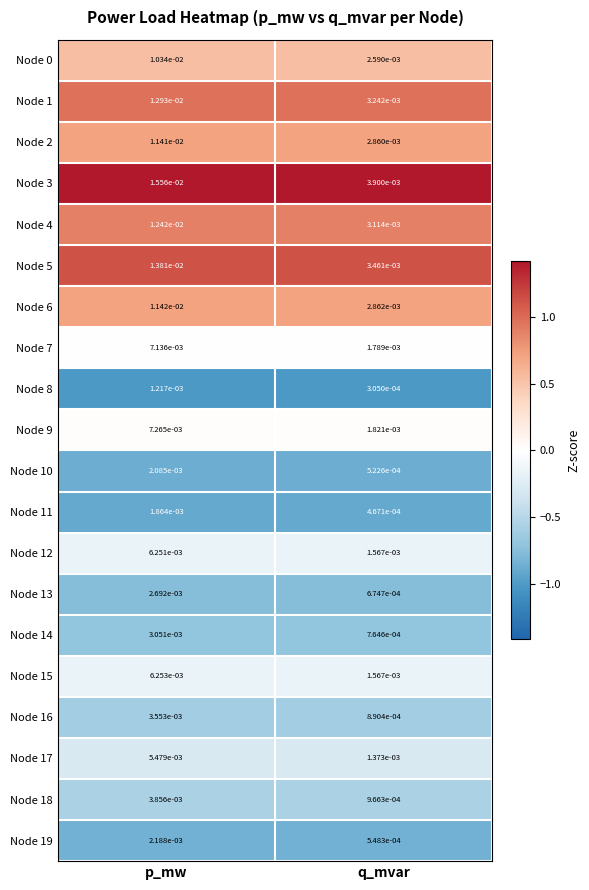

At which label is Node 0 closest to 0?

q_mvar